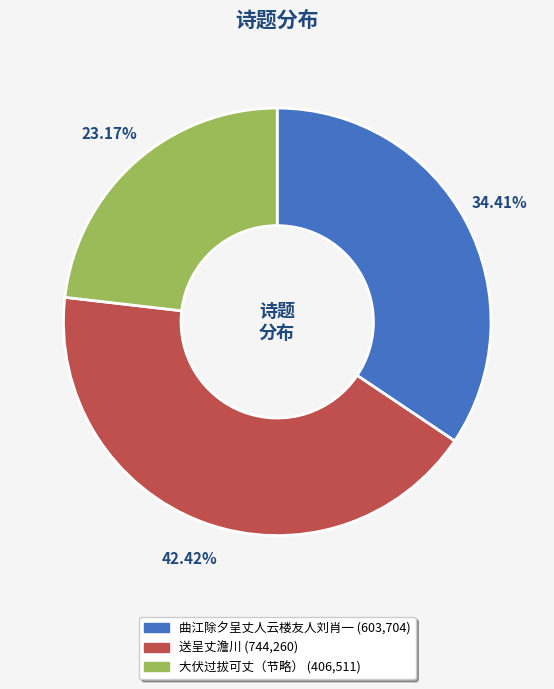

Is there a majority slice in this chart?

No